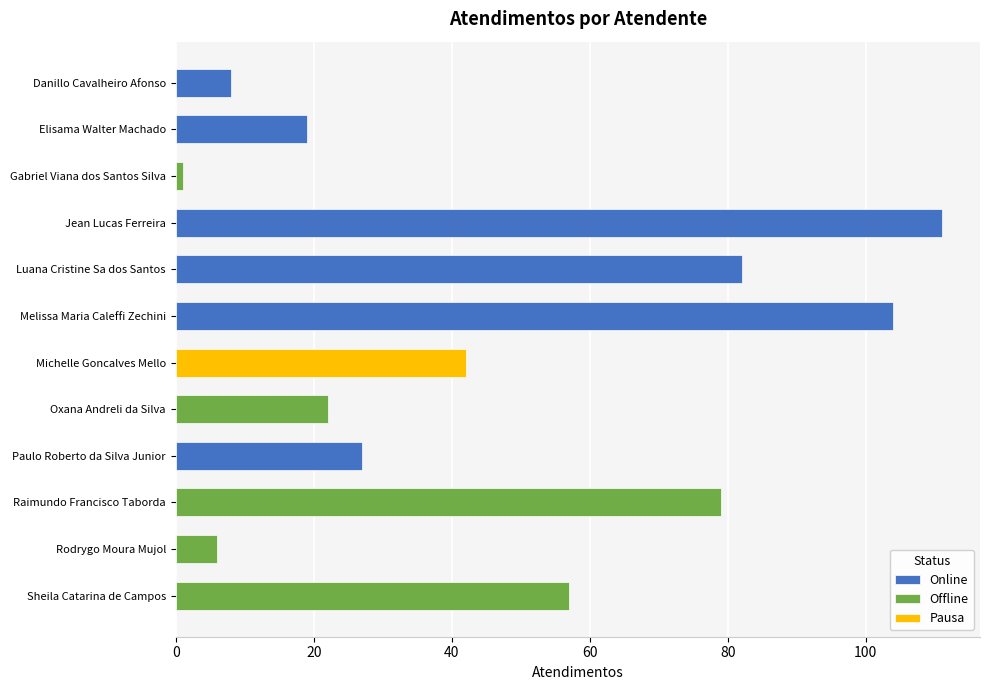

At which label does the data first exceed 42?

Jean Lucas Ferreira